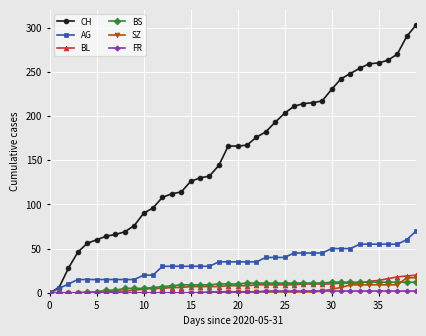

Which series has the largest range (max minus min)?

CH